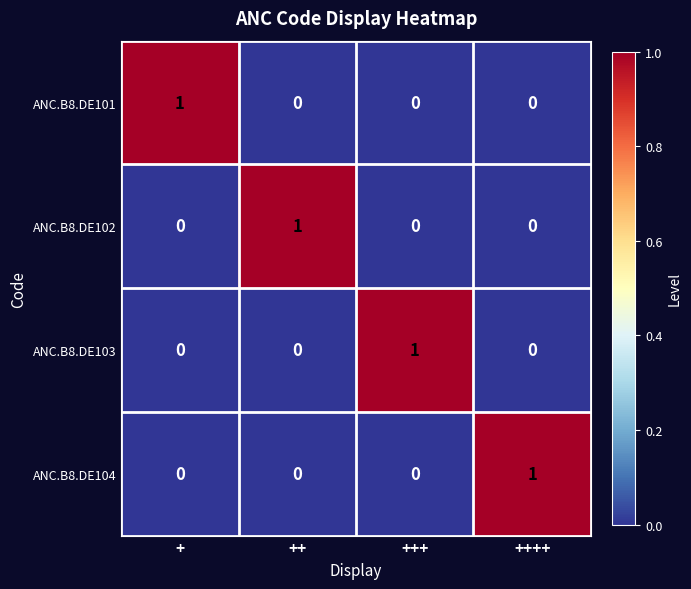

The value of ANC.B8.DE104 at ++++ is 2. True or false?

False